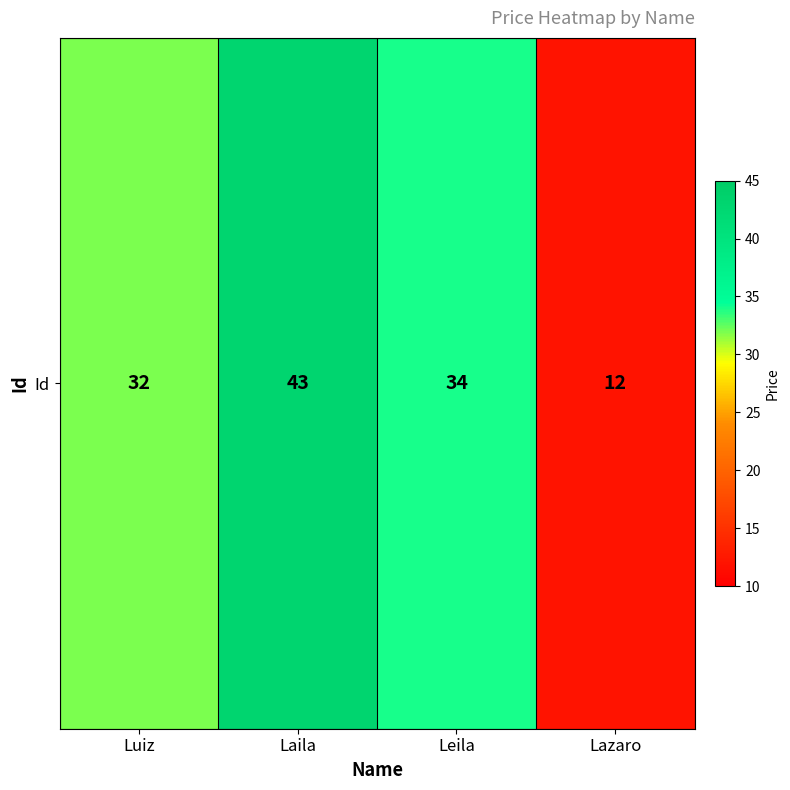

The chart shows a value of 27 at Laila. True or false?

False